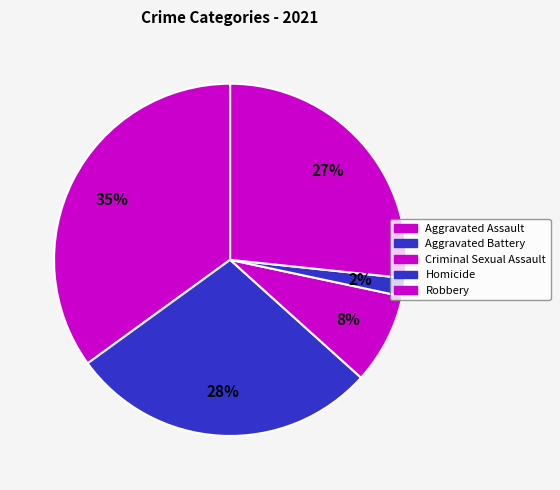

Which slice is the largest?

Aggravated Assault